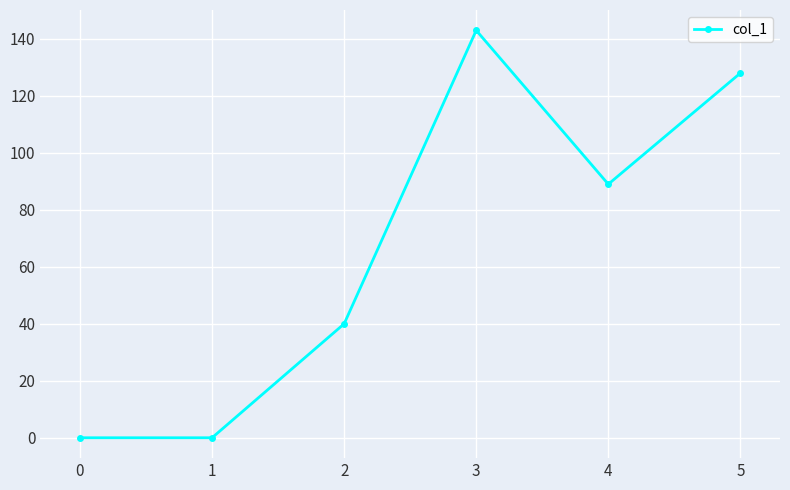

Count the number of categories in the chart.

6